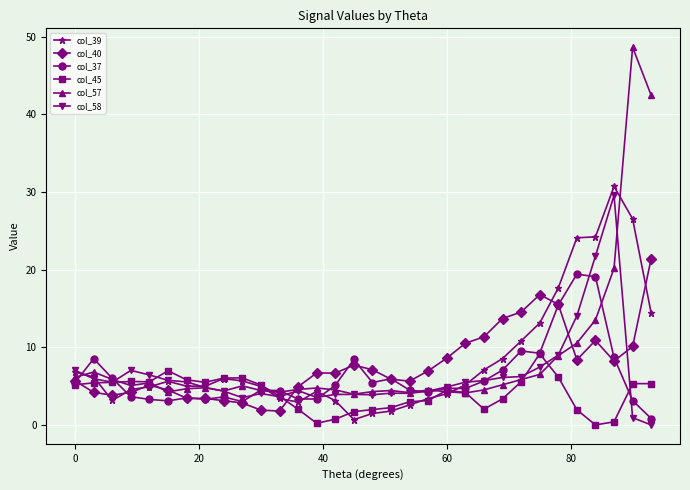

List the series in order of their peak value, highest first.

col_57, col_39, col_58, col_40, col_37, col_45